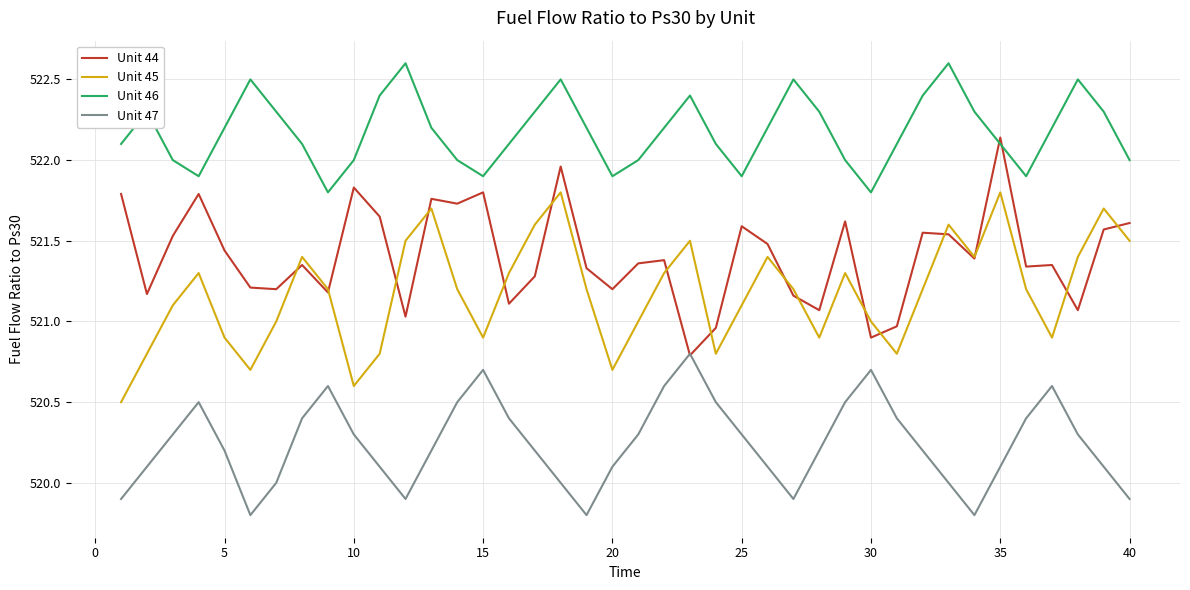

Which series has the largest total across all categories?

Unit 46